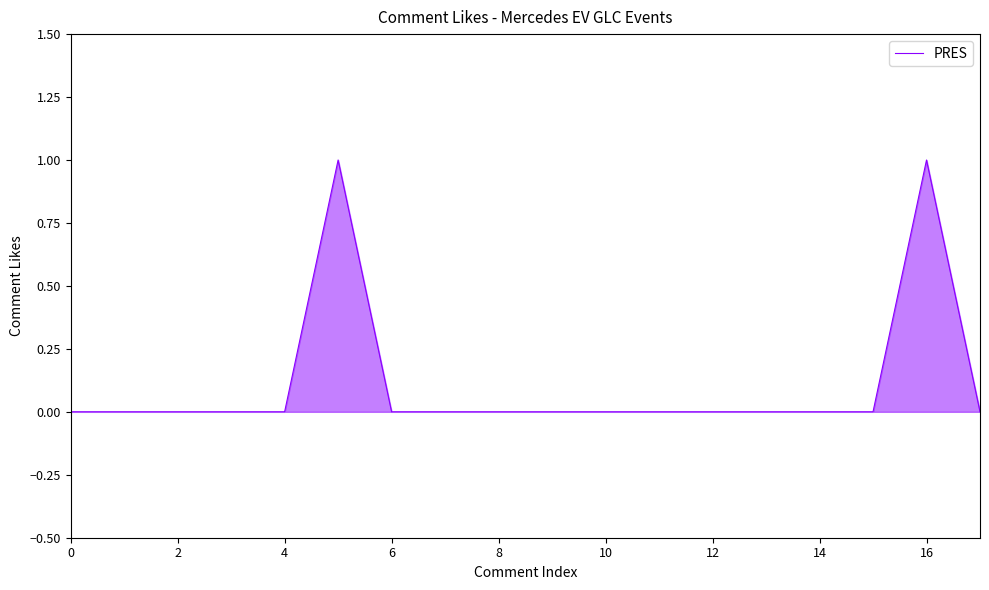

Reading right to left, extract all data points from this chart.

0	1	0	0	0	0	0	0	0	0	0	0	1	0	0	0	0	0